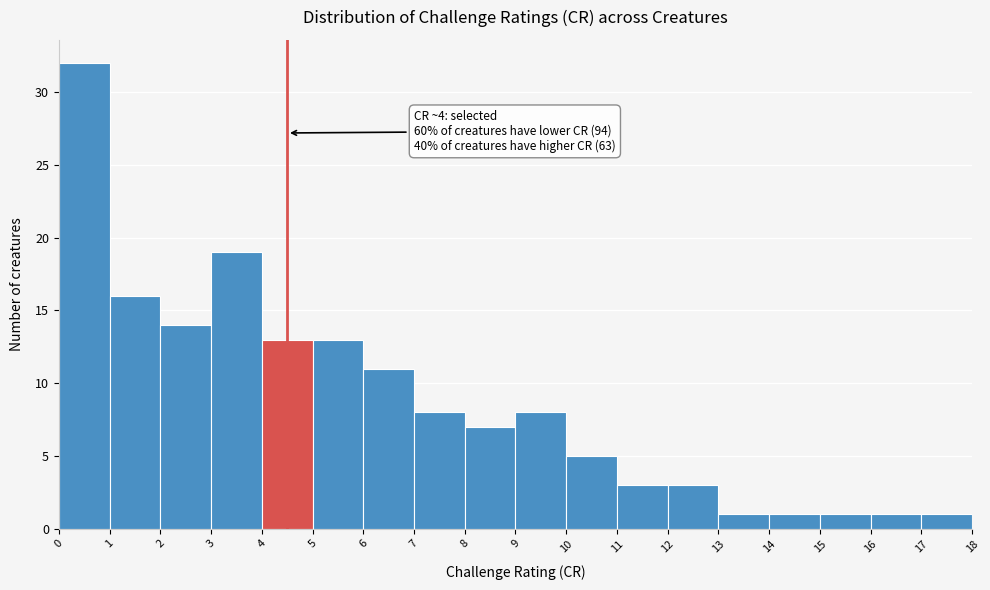

Which range on the x-axis has the tallest bar?

0 to 1